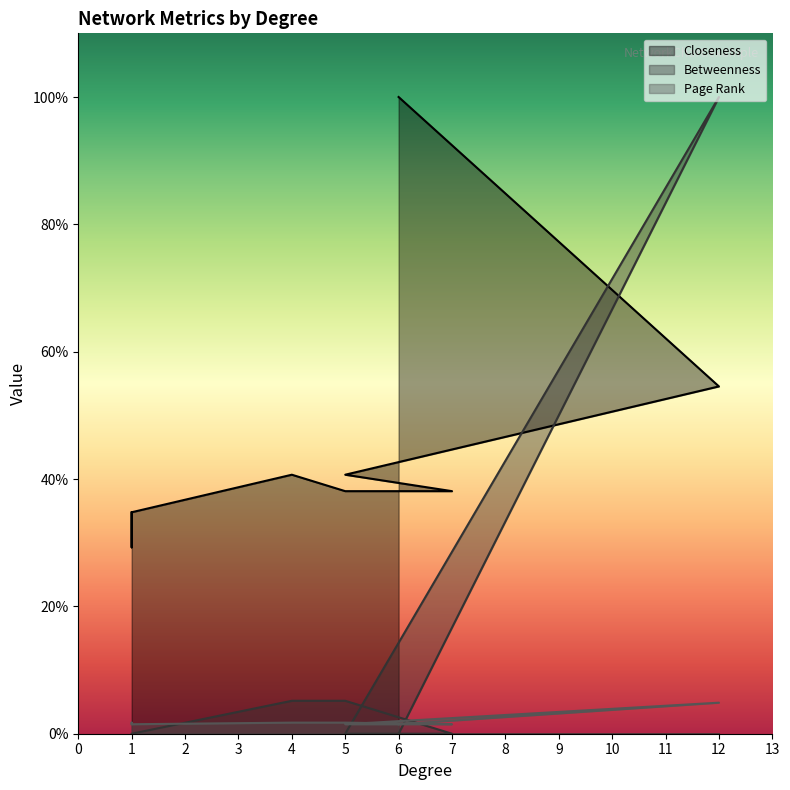

Which series ends up on top after the final intersection of Closeness and Betweenness?

Closeness